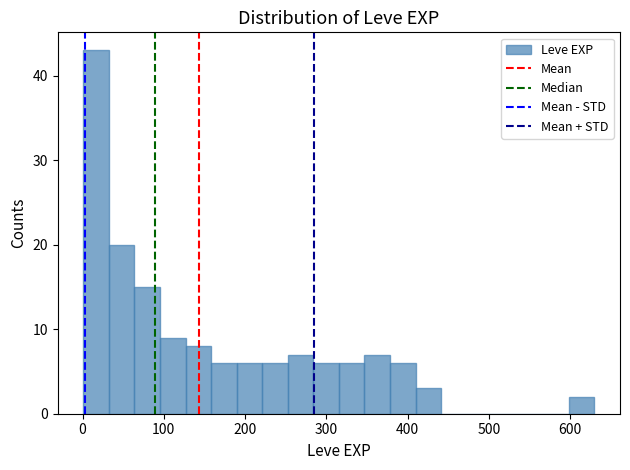

Read against the x-axis, roughly where is the centre of the tallest bar?

20